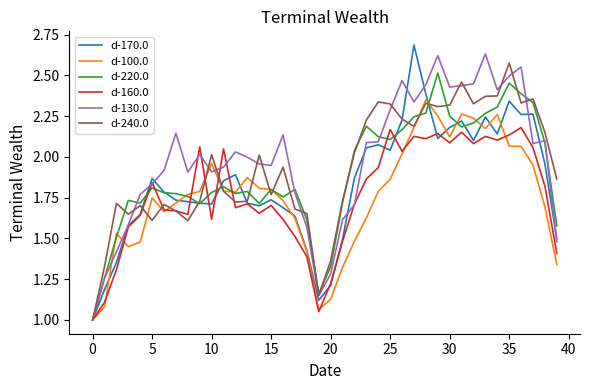

What are all the series names shown in the legend?

d-170.0, d-100.0, d-220.0, d-160.0, d-130.0, d-240.0